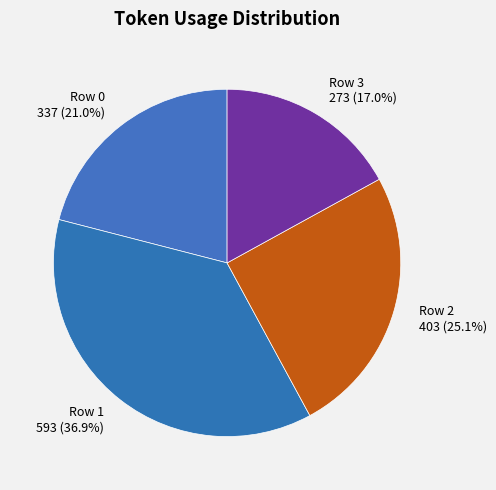

Which category has the biggest portion of the pie?

Row 1